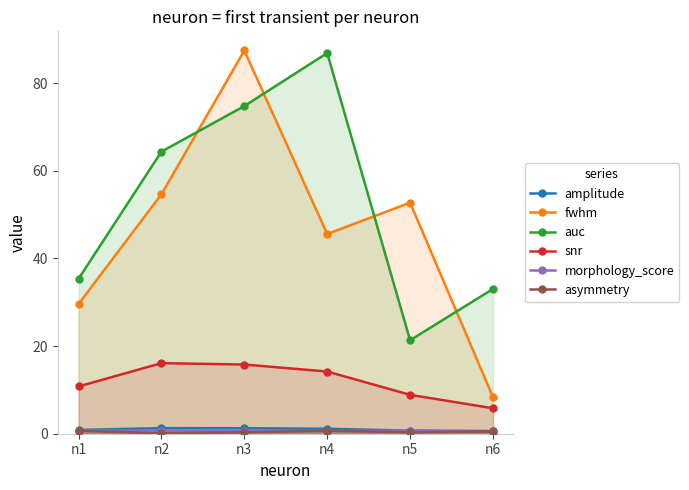

Between n2 and n3, which series saw the biggest shift?

fwhm